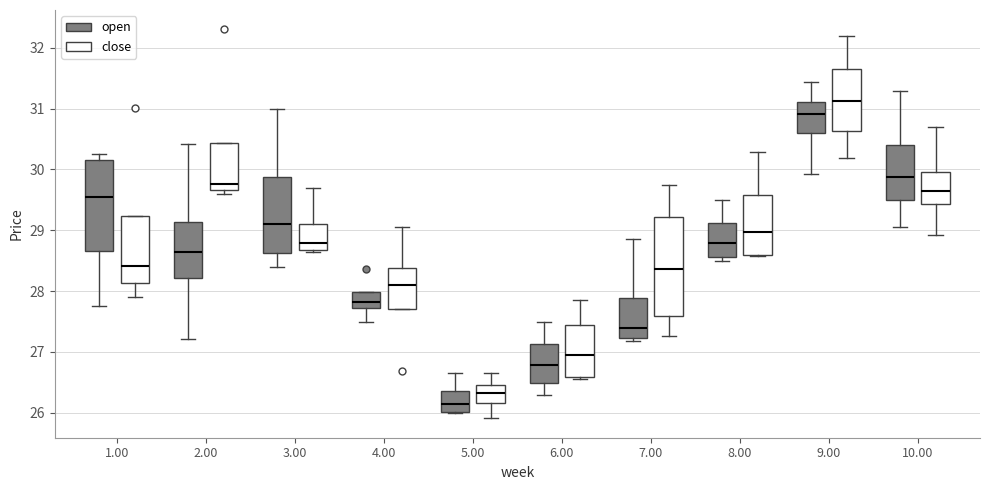

Which box's median line is the lowest?

5.00 (open)